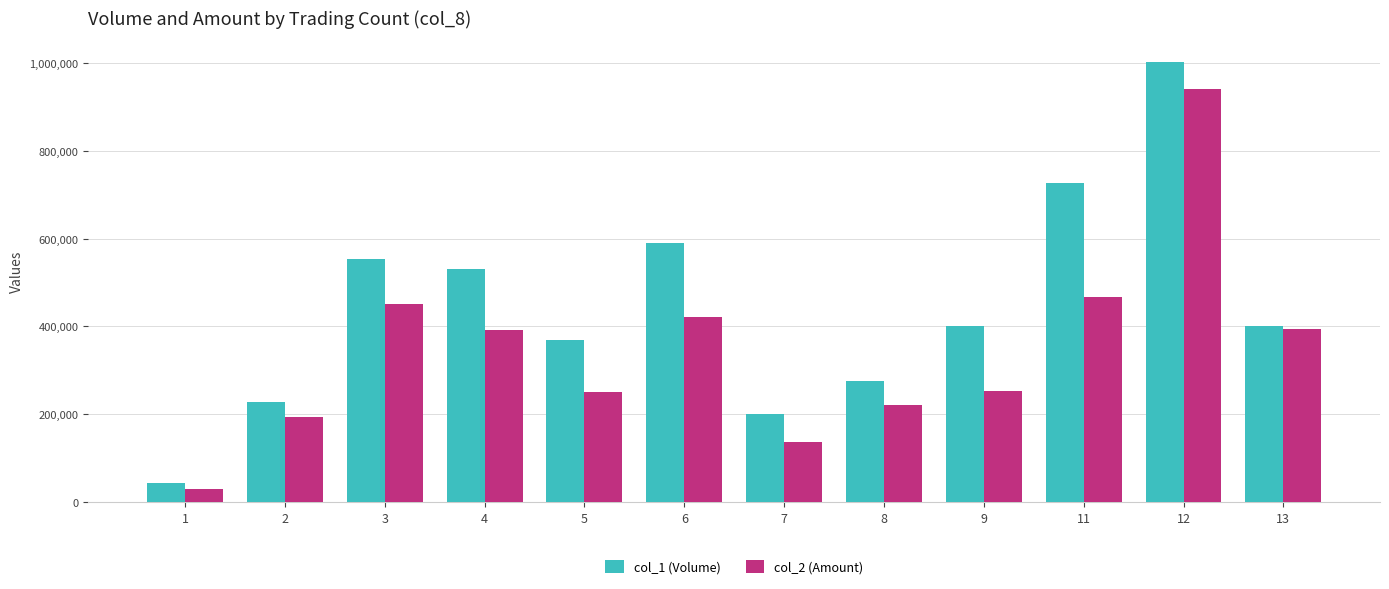

What is the sum of all col_2 (Amount) values?

4148320